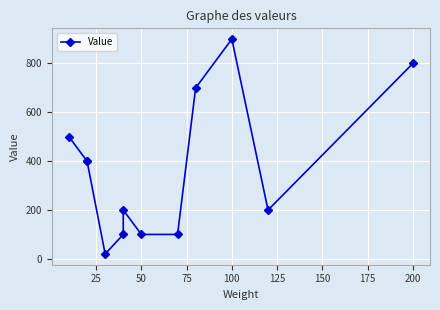

How many points are higher than both their immediate neighbors (excluding endpoints)?

2